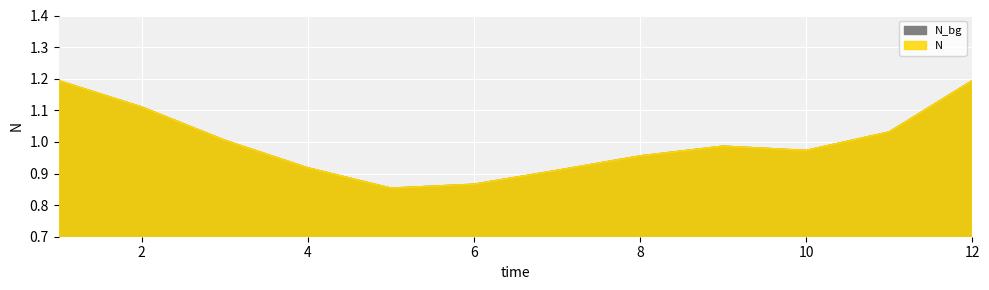

The chart shows a value of 0.4 at 5. True or false?

False